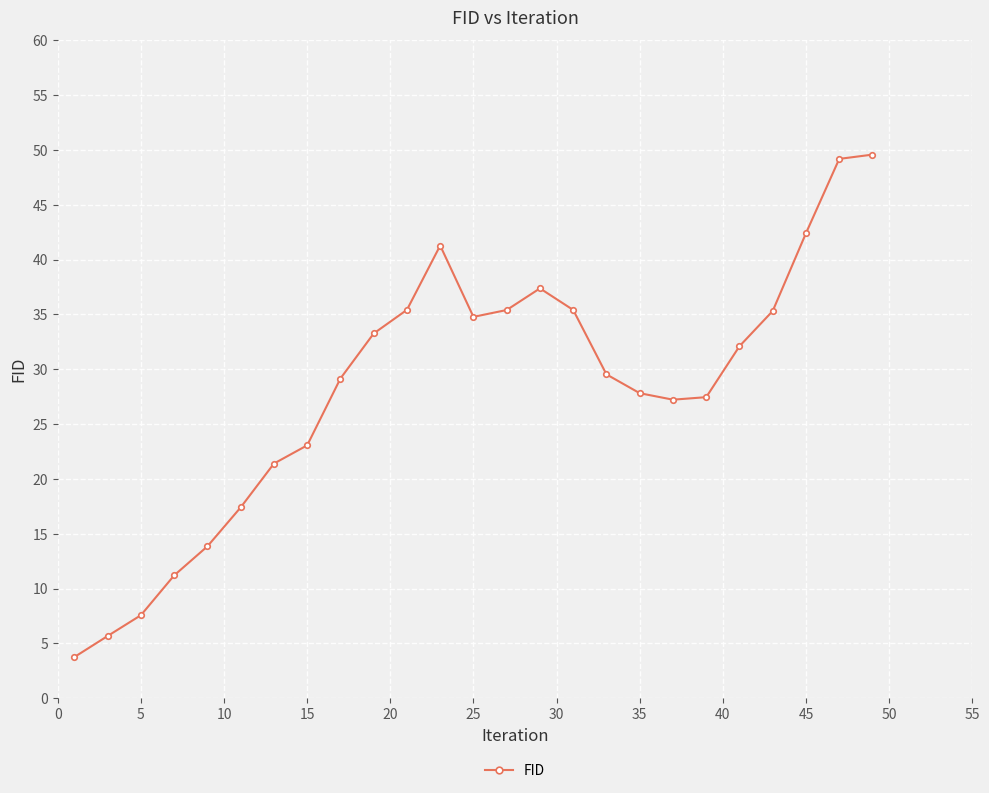

What is the difference between the maximum and minimum values?

45.8